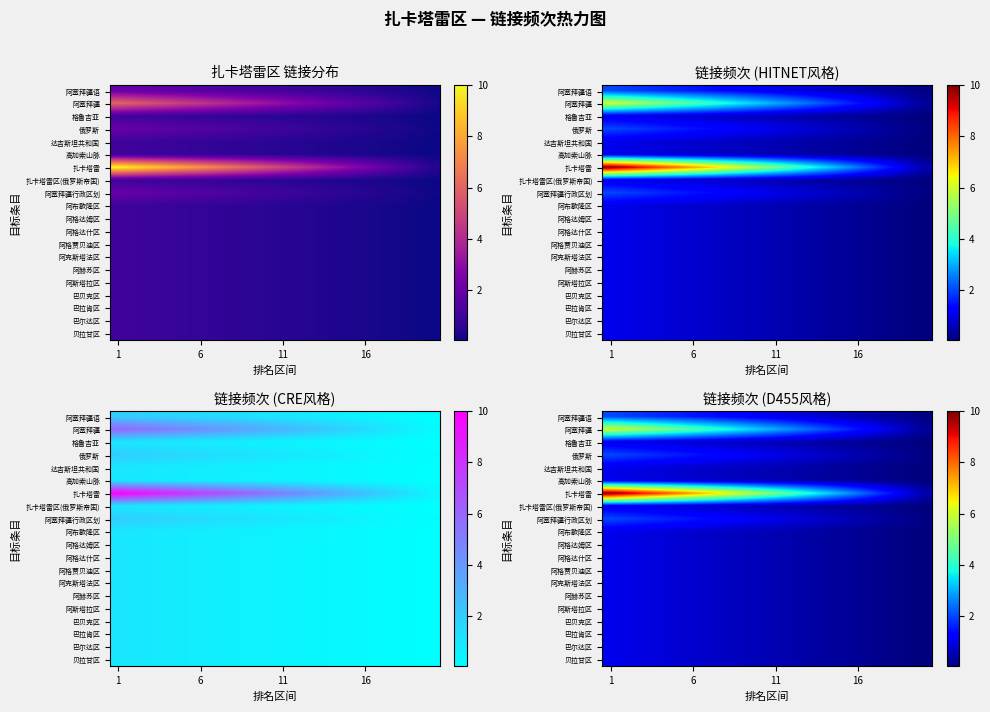

What is the spread (max minus min) of values at 9?

5.0